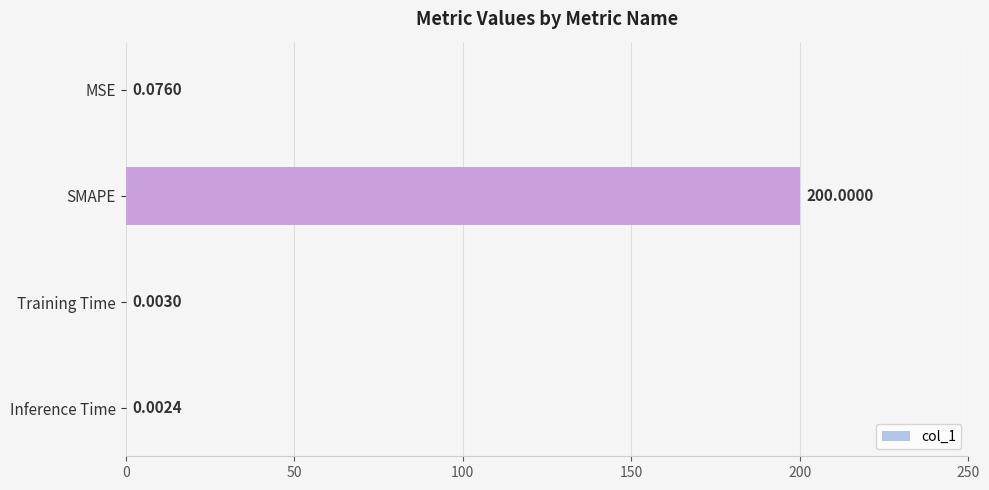

Which has a higher value, SMAPE or Training Time?

SMAPE